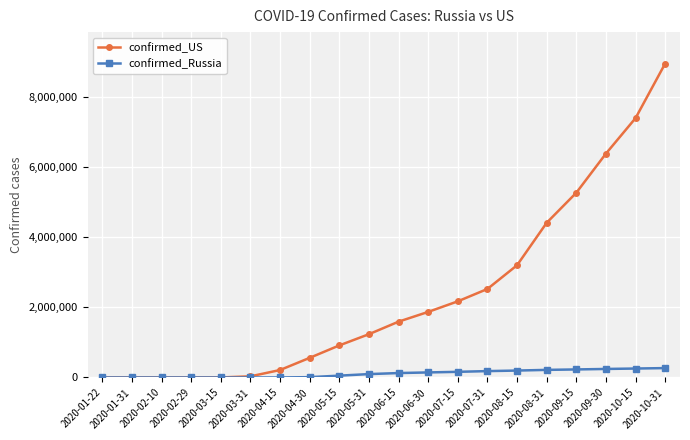

What is the average value of the confirmed_US series?

2335108